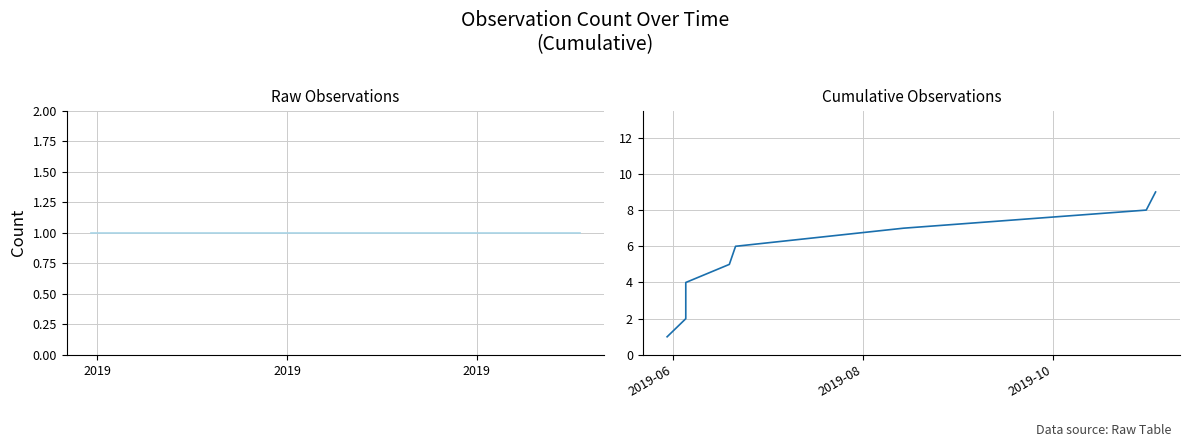

True or false: Observations and Cumulative Observations cross at least once.

False